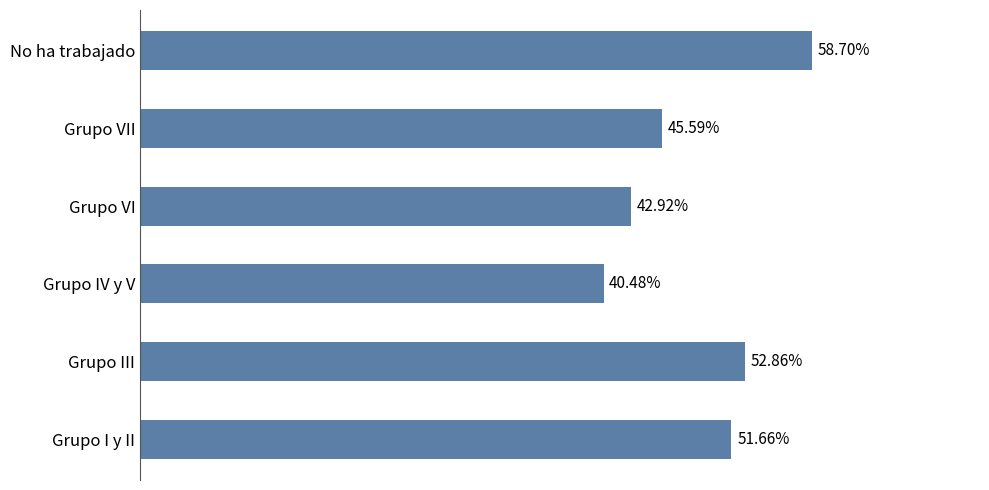

Where is the data nearest to the value 49?

Grupo I y II